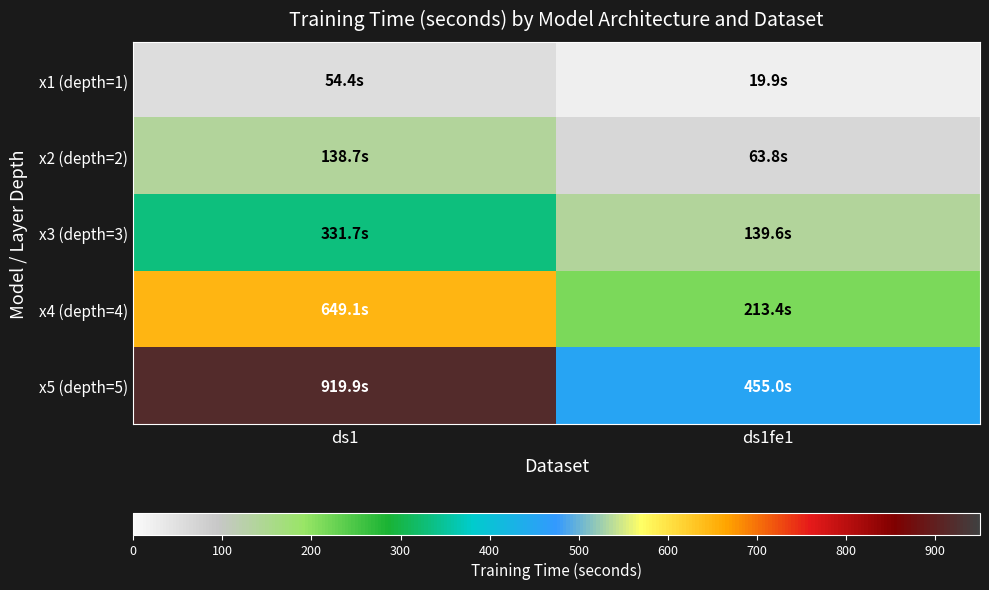

Reading left to right, list all the values displayed in this chart.

x1 (depth=1): ds1=54.4	ds1fe1=19.9
x2 (depth=2): ds1=138.7	ds1fe1=63.8
x3 (depth=3): ds1=331.7	ds1fe1=139.6
x4 (depth=4): ds1=649.1	ds1fe1=213.4
x5 (depth=5): ds1=919.9	ds1fe1=455.0